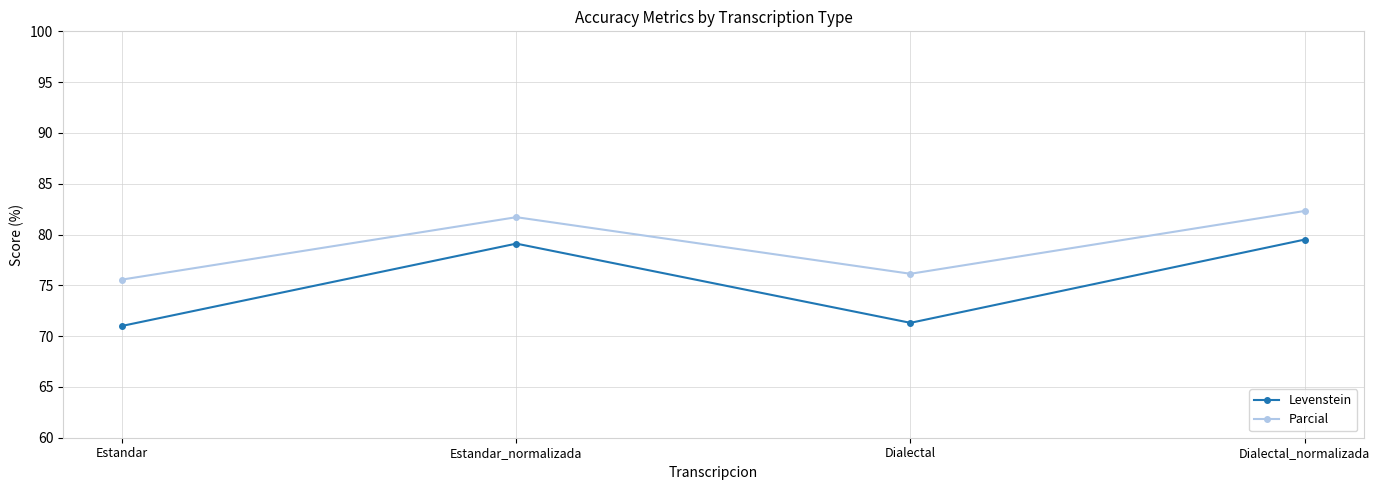

Between Estandar and Dialectal_normalizada, which series saw the biggest shift?

Levenstein